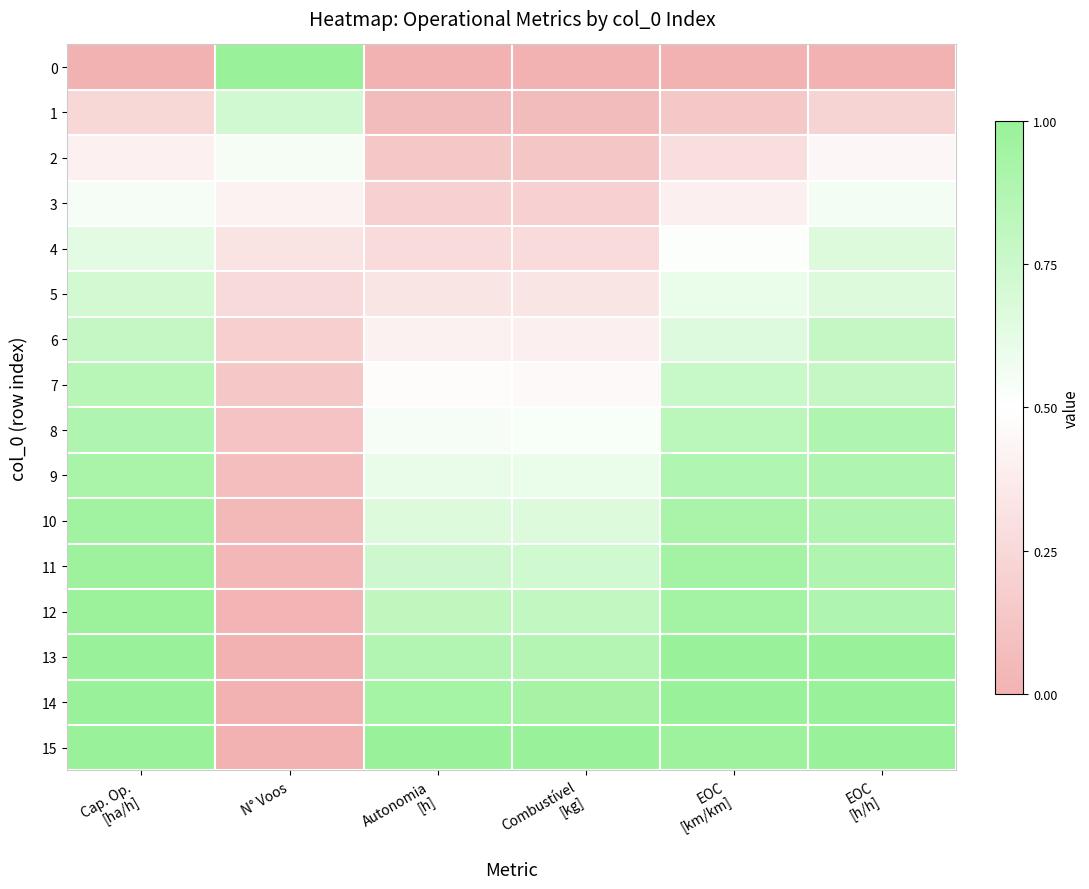

At how many categories does at least one series exceed 0?

6